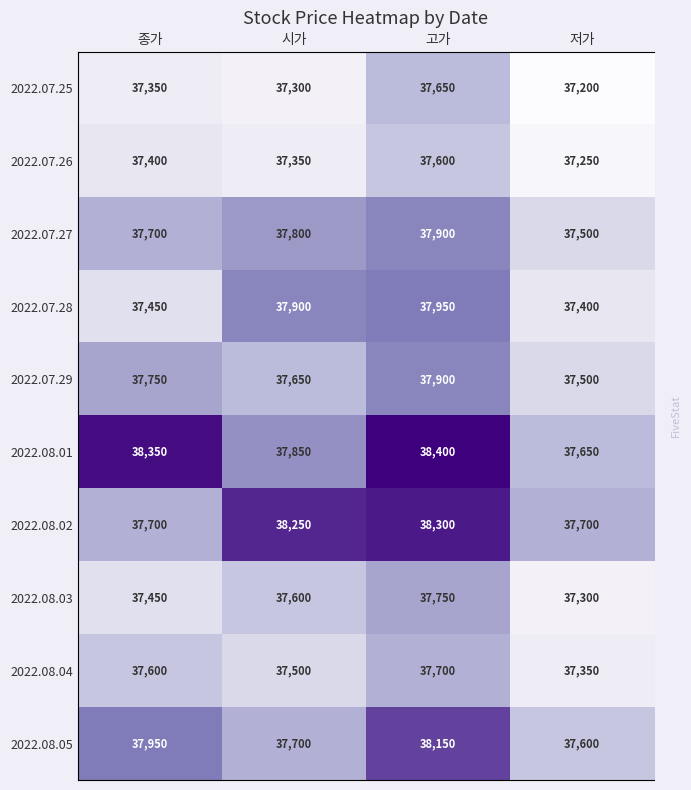

Which series changed the most between 종가 and 시가?

2022.08.02